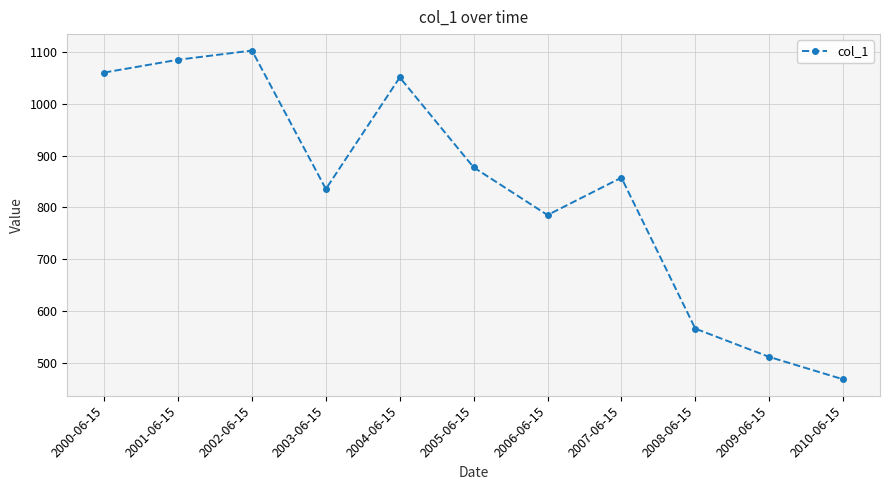

The value at 2007-06-15 is 857.2. True or false?

True